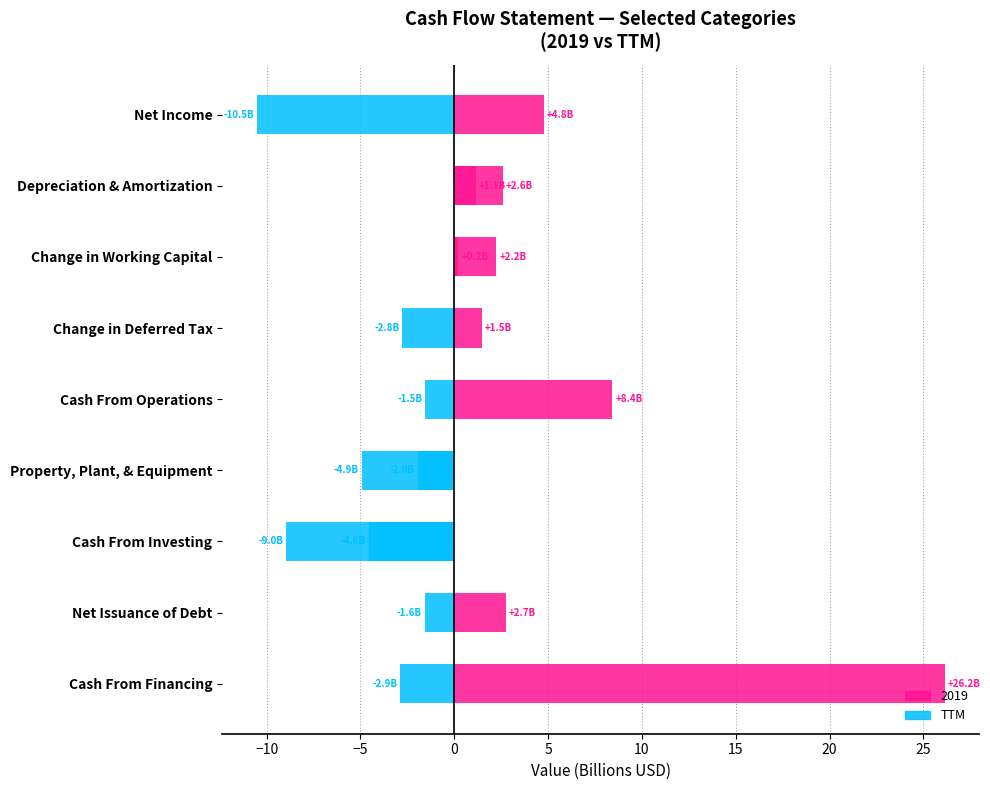

Does the chart contain any negative values?

Yes